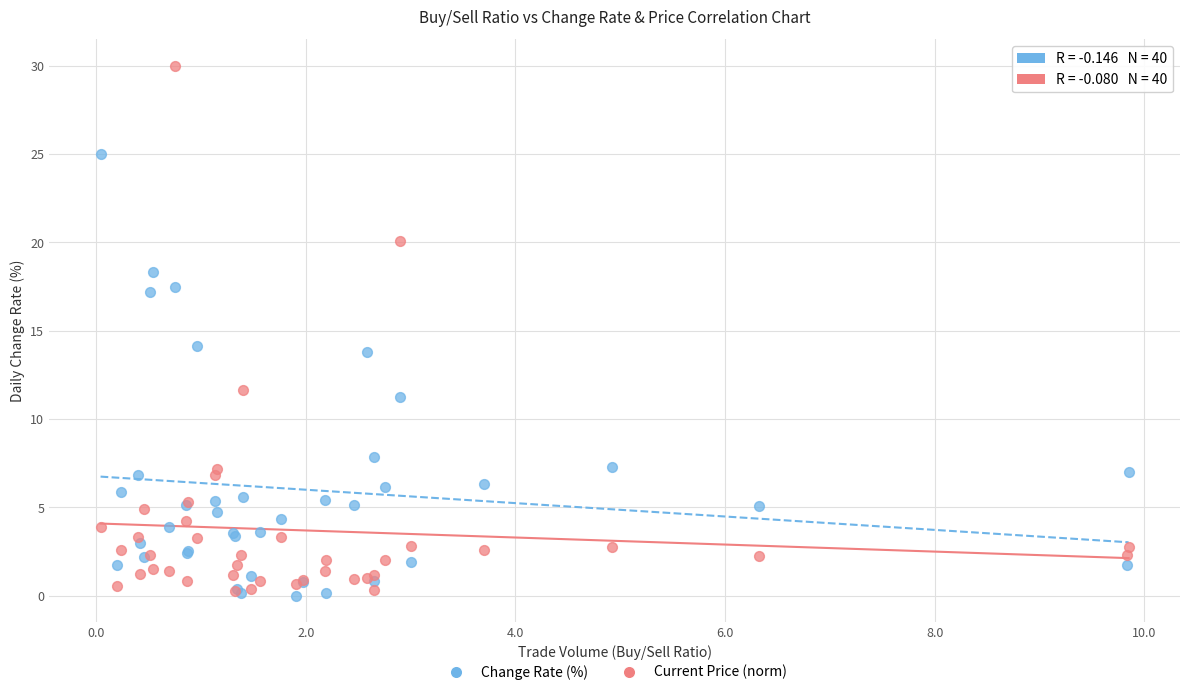

Across all series, what Y value is closest to 15?

14.2